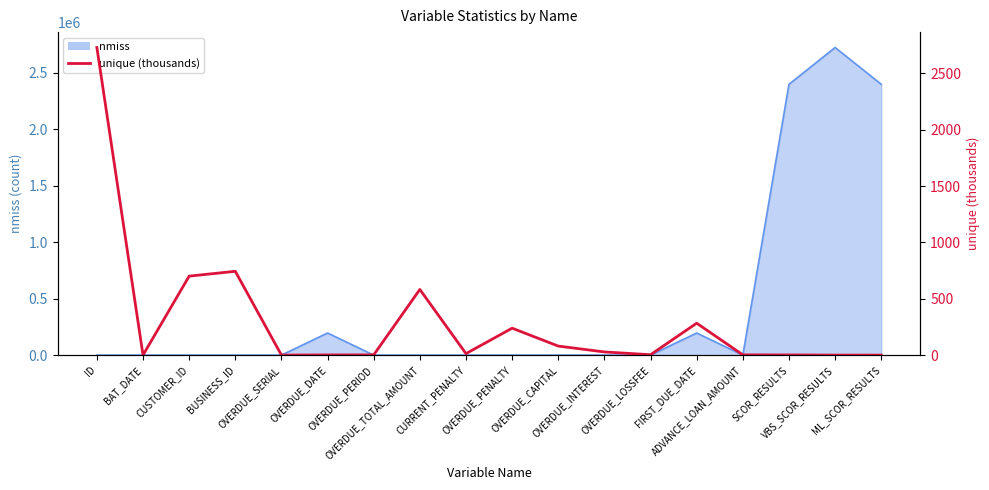

Where is the first local minimum?

BAT_DATE